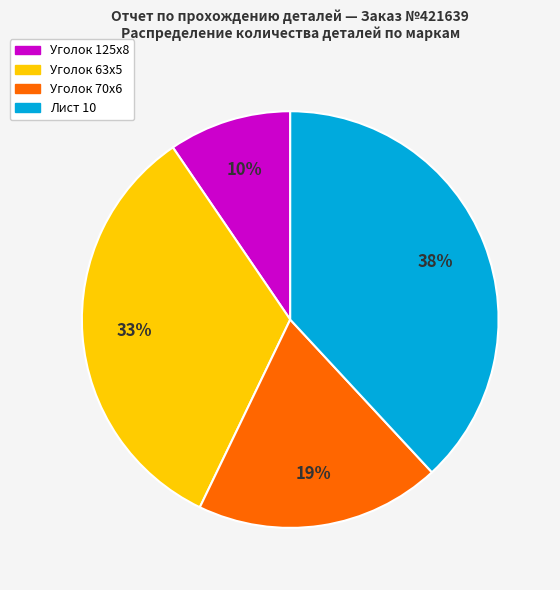

Is there a majority slice in this chart?

No